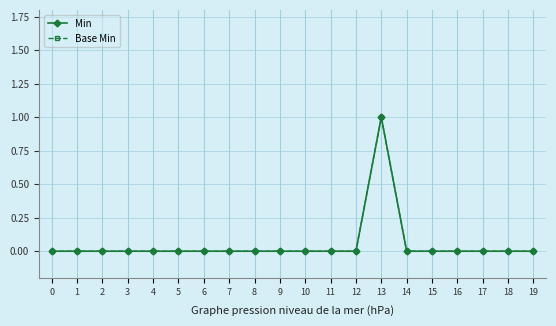

Which has a higher value, 19 or 16?

19